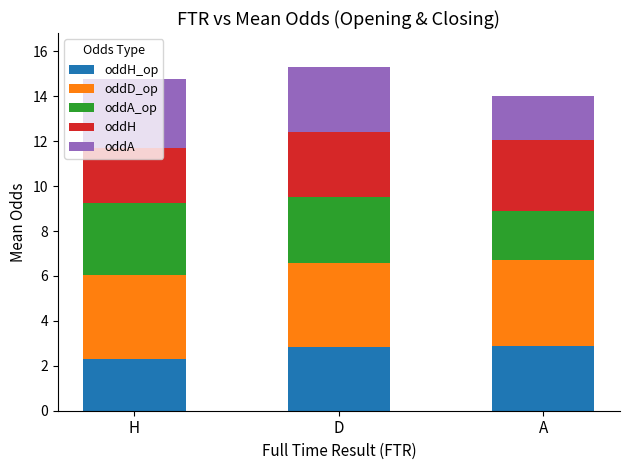

Rank the series by their maximum value, from highest to lowest.

oddD_op, oddA_op, oddH, oddA, oddH_op